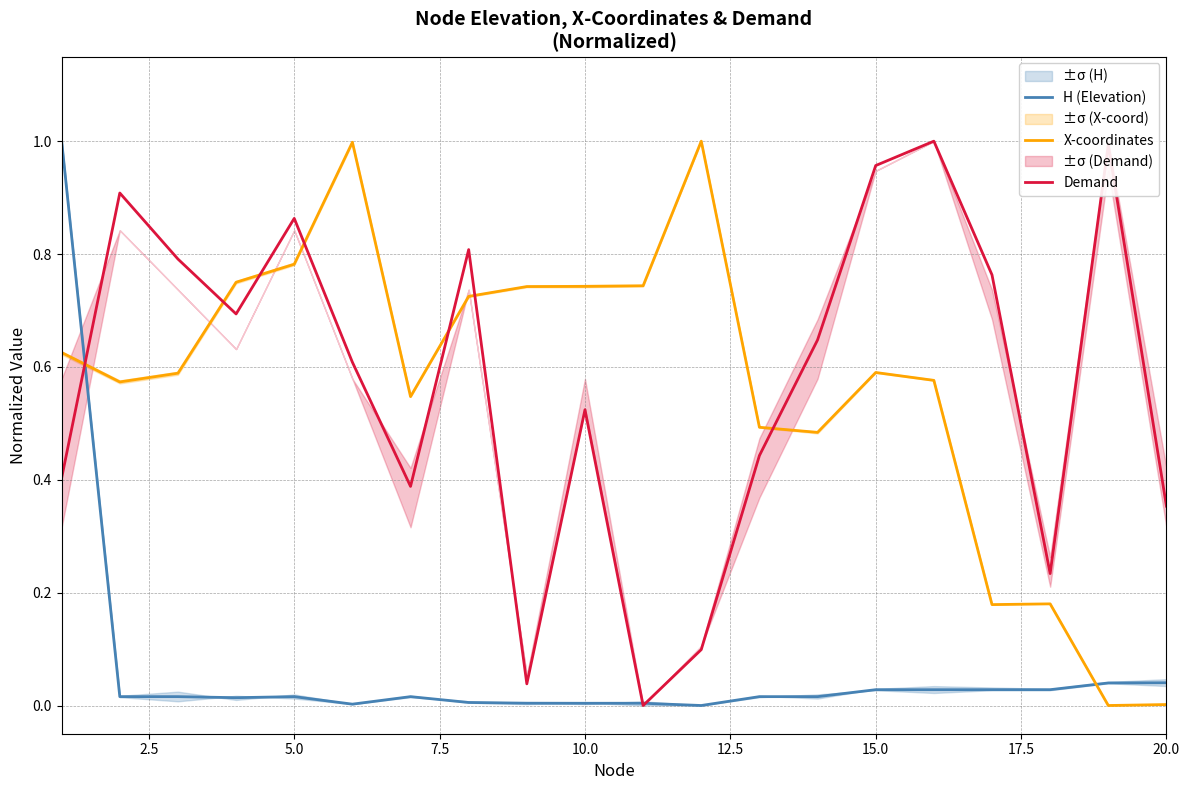

Which series ends up on top after the final intersection of H (Elevation) and X-coordinates?

H (Elevation)